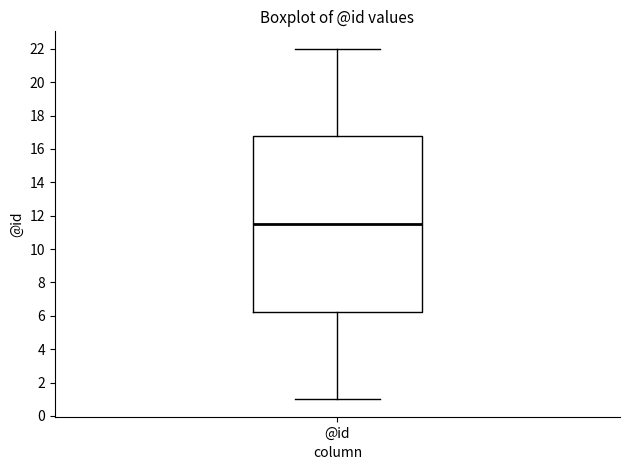

Read this box plot against the y-axis: the position of the median line, the range covered by the box, and the ends of both whiskers. The values are not printed on the chart, so give them approximately, as read against the axis.

median 11.6, box 6.2 to 16.8, whiskers 1.0 to 22.0